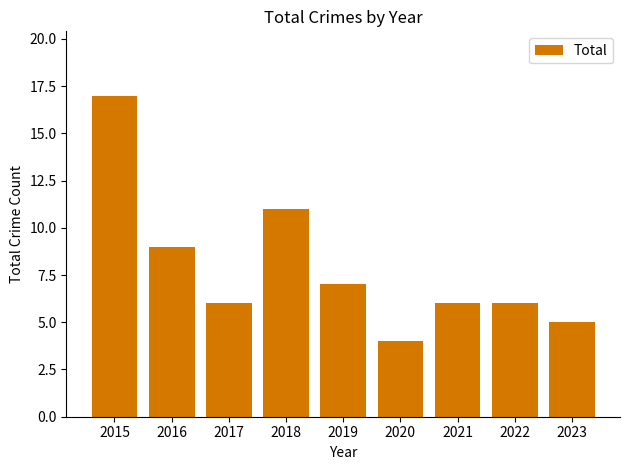

Reading left to right, what are all the values shown in this chart?

17	9	6	11	7	4	6	6	5